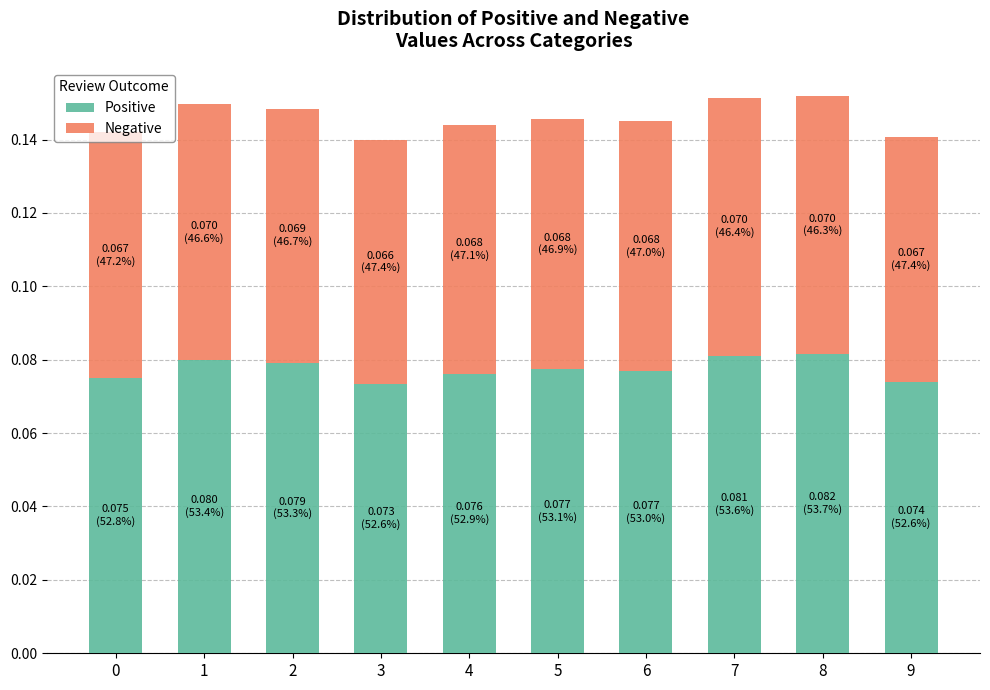

Between 0 and 1, which series saw the biggest shift?

Positive